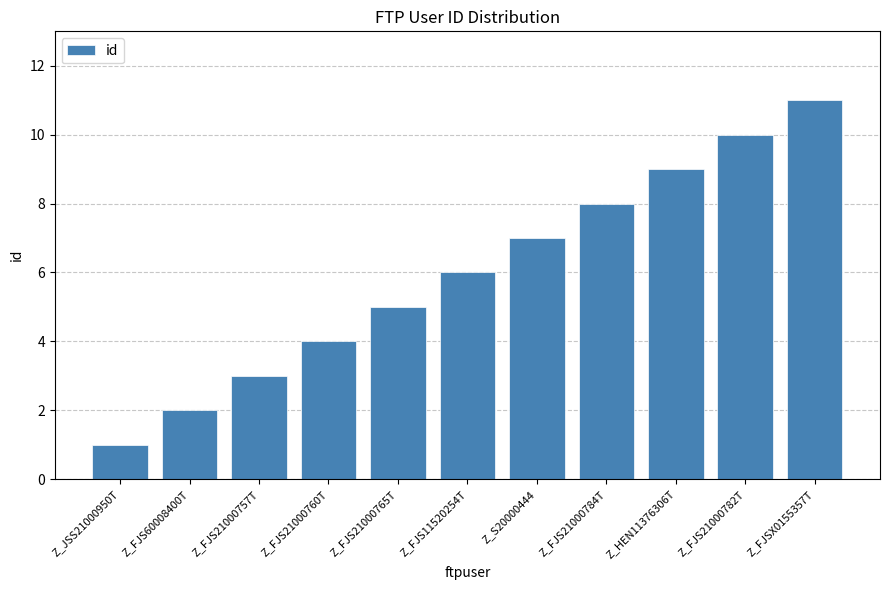

Count the values in the range 3 to 9.

7